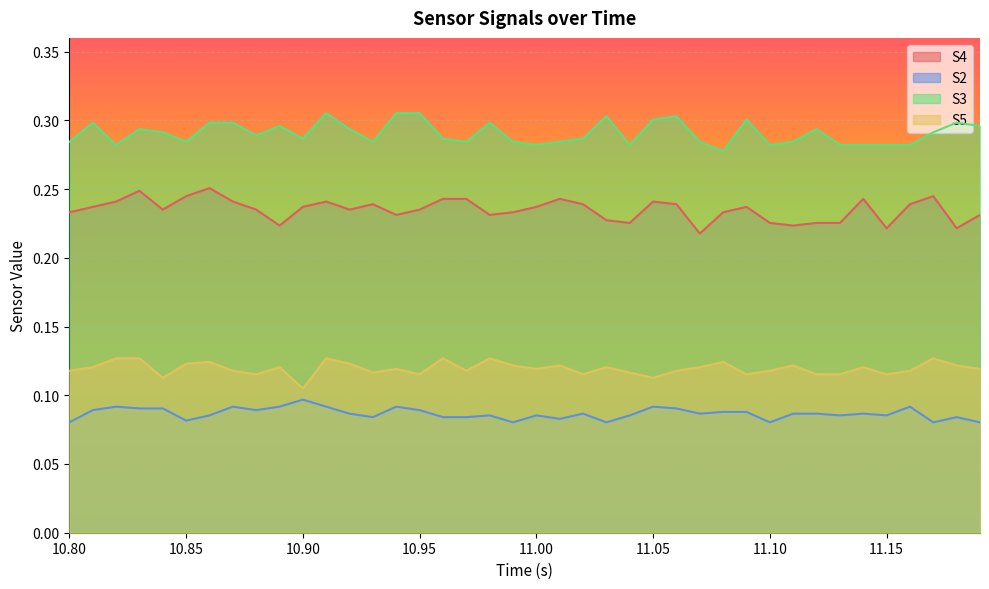

At 10.80, list the series in order from smallest to largest.

S2, S5, S4, S3